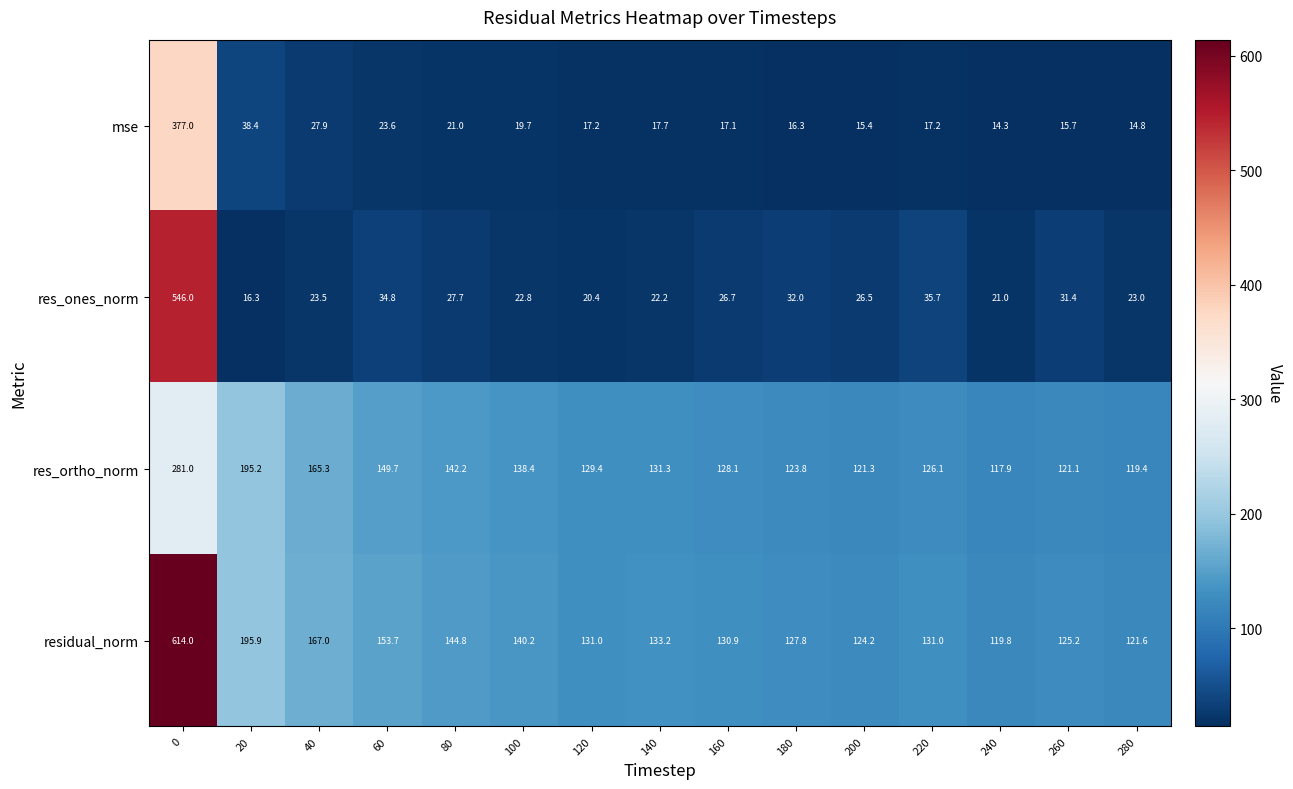

List the series in order of their peak value, highest first.

residual_norm, res_ones_norm, mse, res_ortho_norm